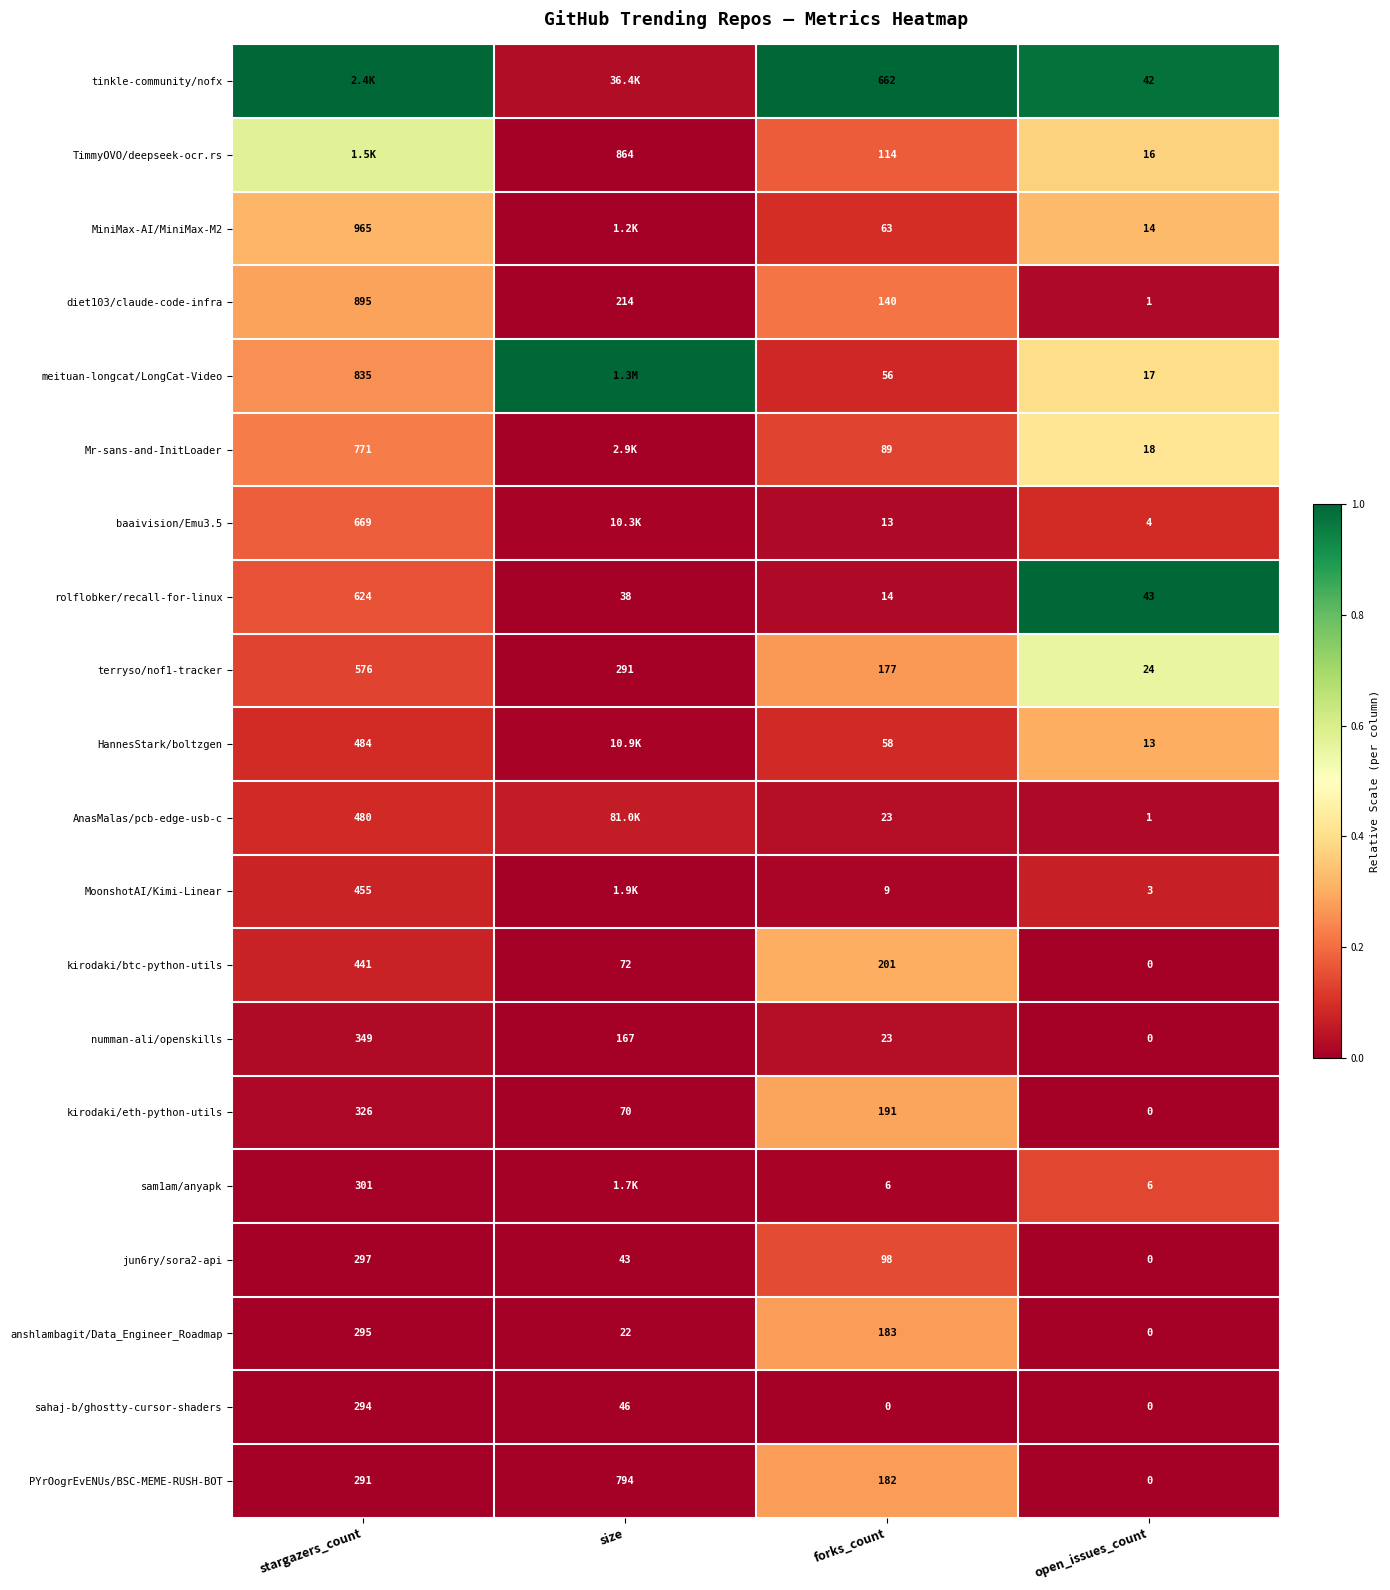

Rank the categories by numman-ali/openskills value from lowest to highest.

open_issues_count, forks_count, size, stargazers_count